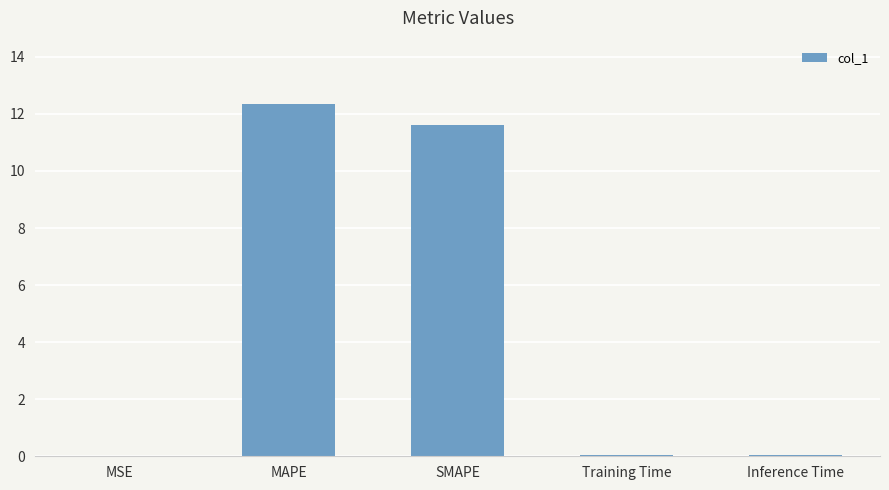

Between Inference Time and SMAPE, which is larger?

SMAPE